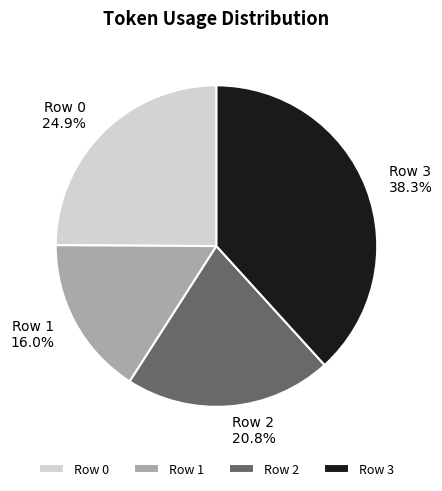

Is it true that Row 2 is 21% of the pie?

True